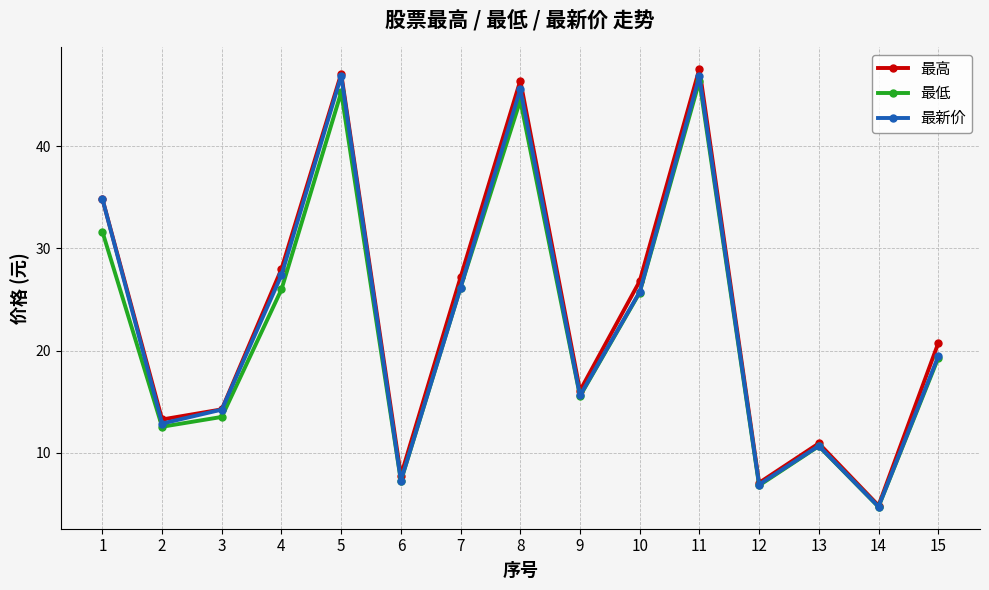

What is the difference between the maximum and minimum values in the 最低 series?

41.7